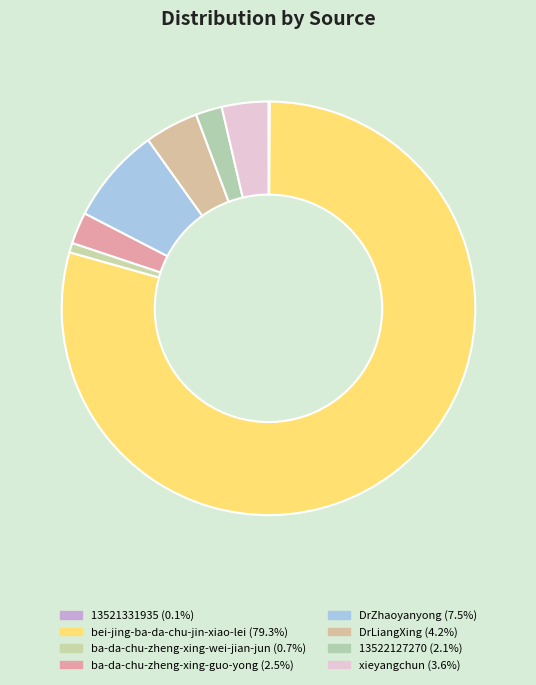

How many slices are in this pie chart?

8